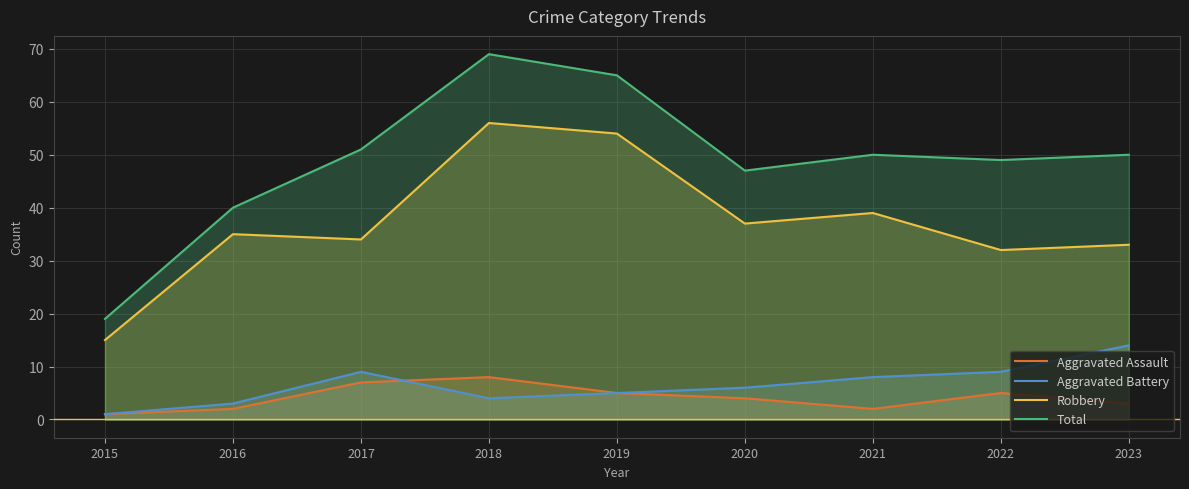

Which series has the largest total across all categories?

Total